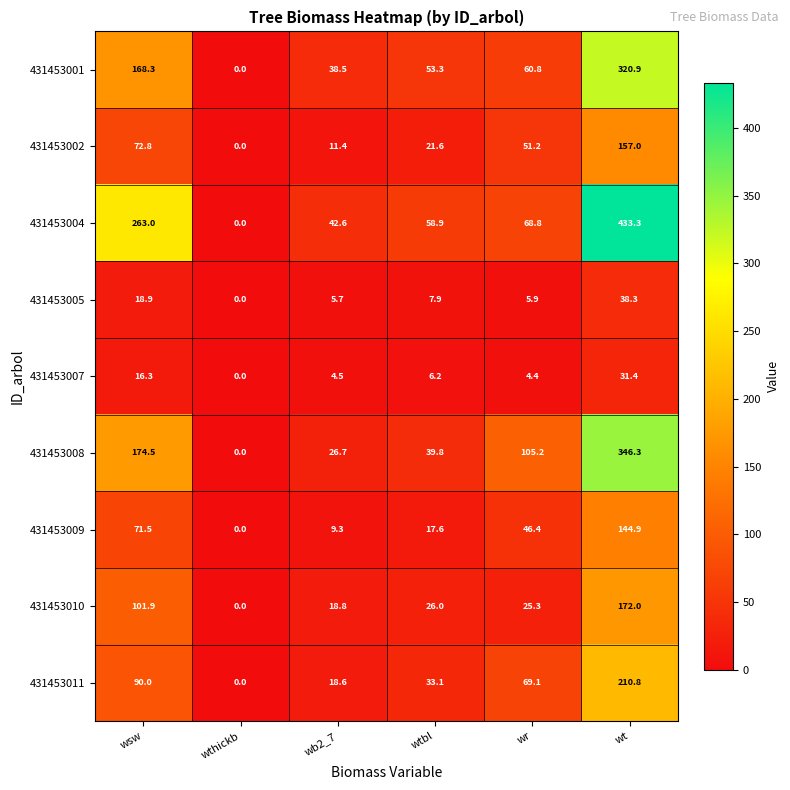

Which series has the largest range (max minus min)?

431453004